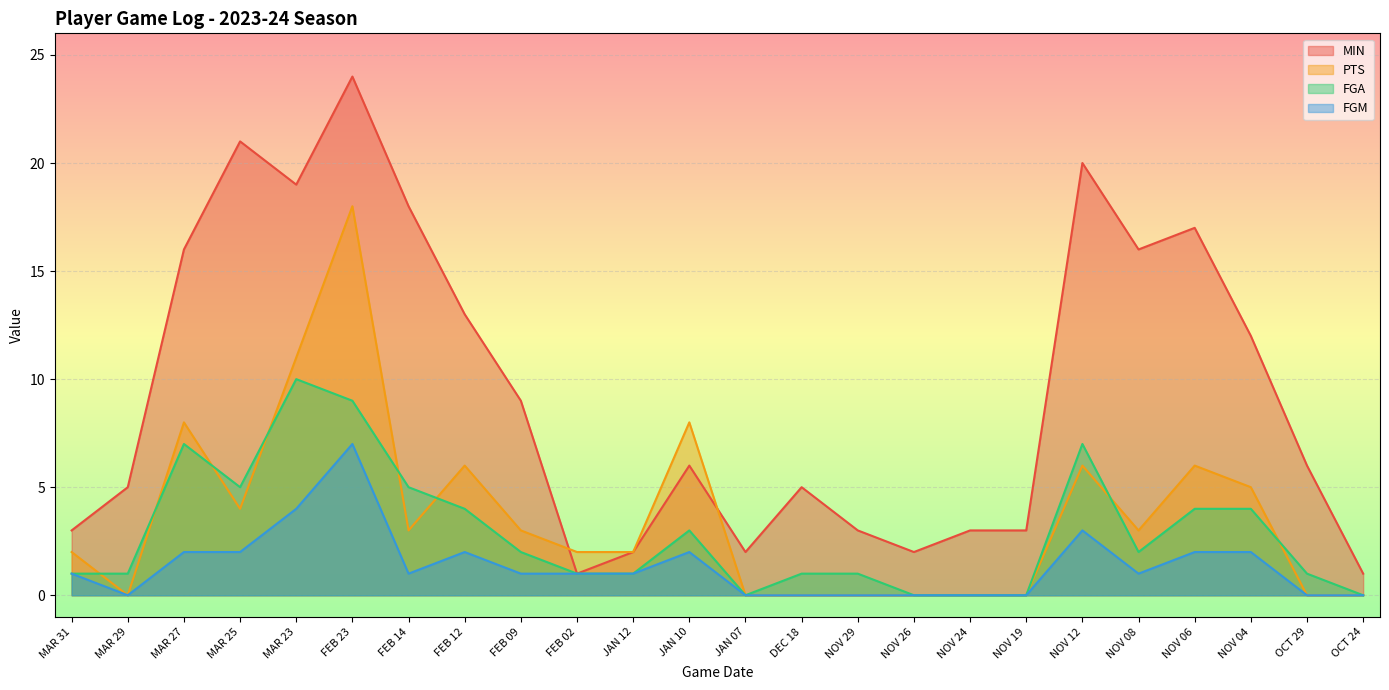

Rank the series by their maximum value, from highest to lowest.

MIN, PTS, FGA, FGM